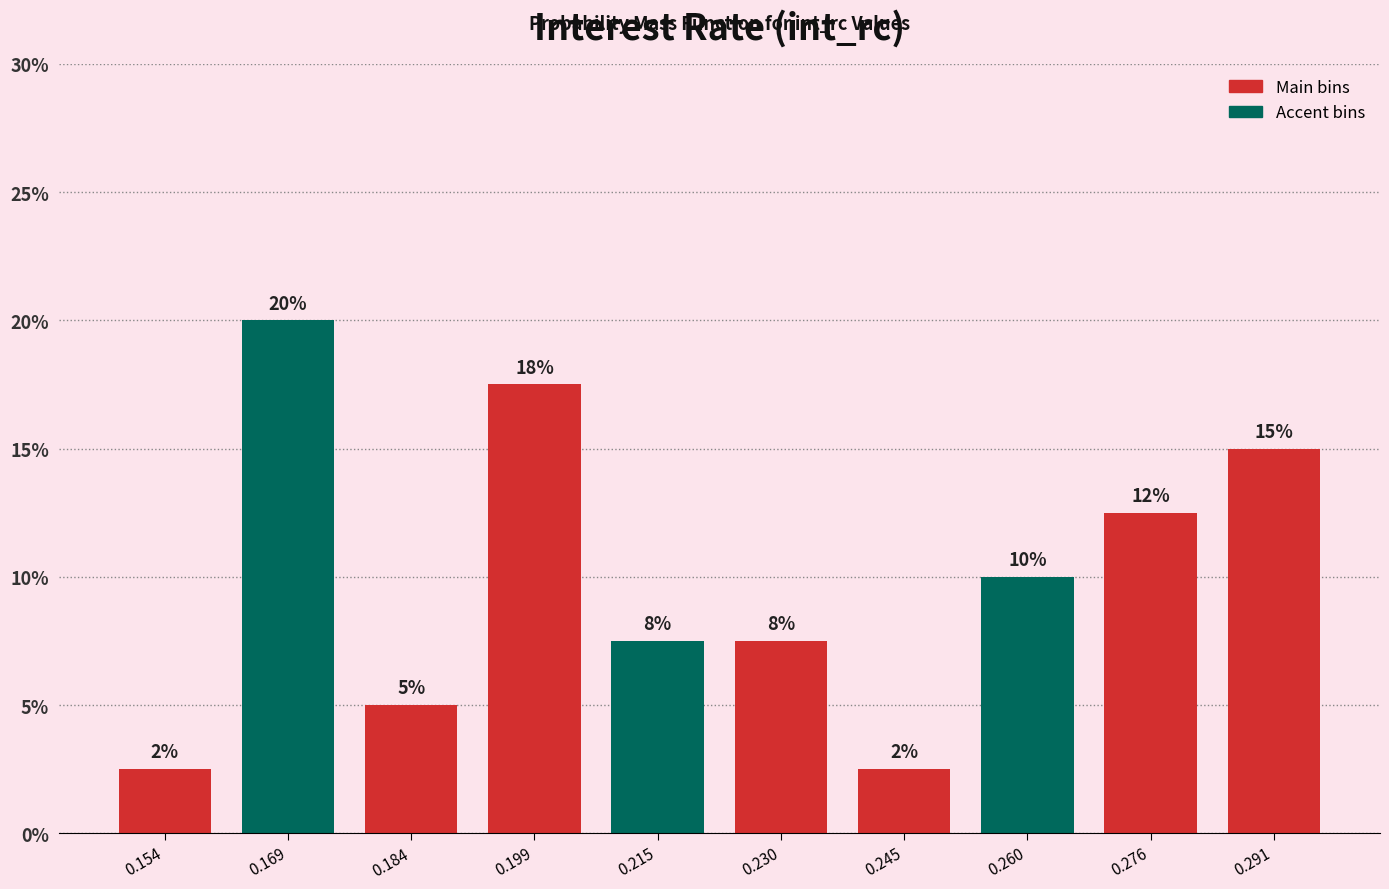

How many bars are there in total?

10